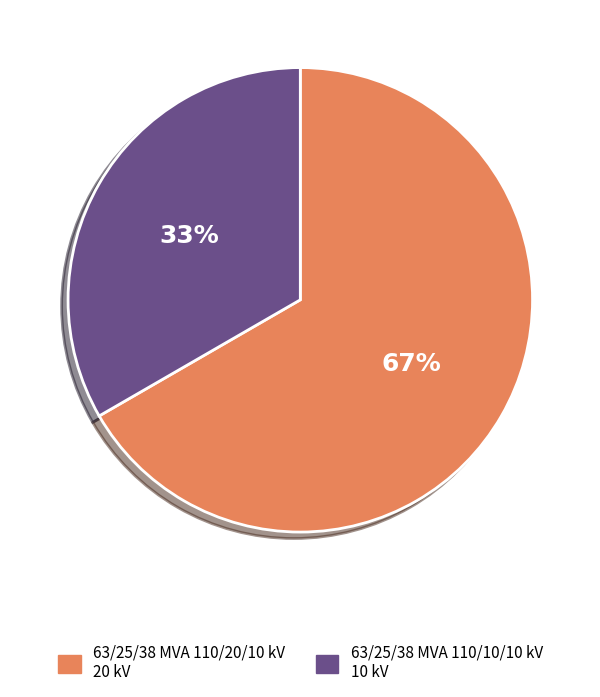

What is the smallest slice in the pie chart?

63/25/38 MVA 110/10/10 kV